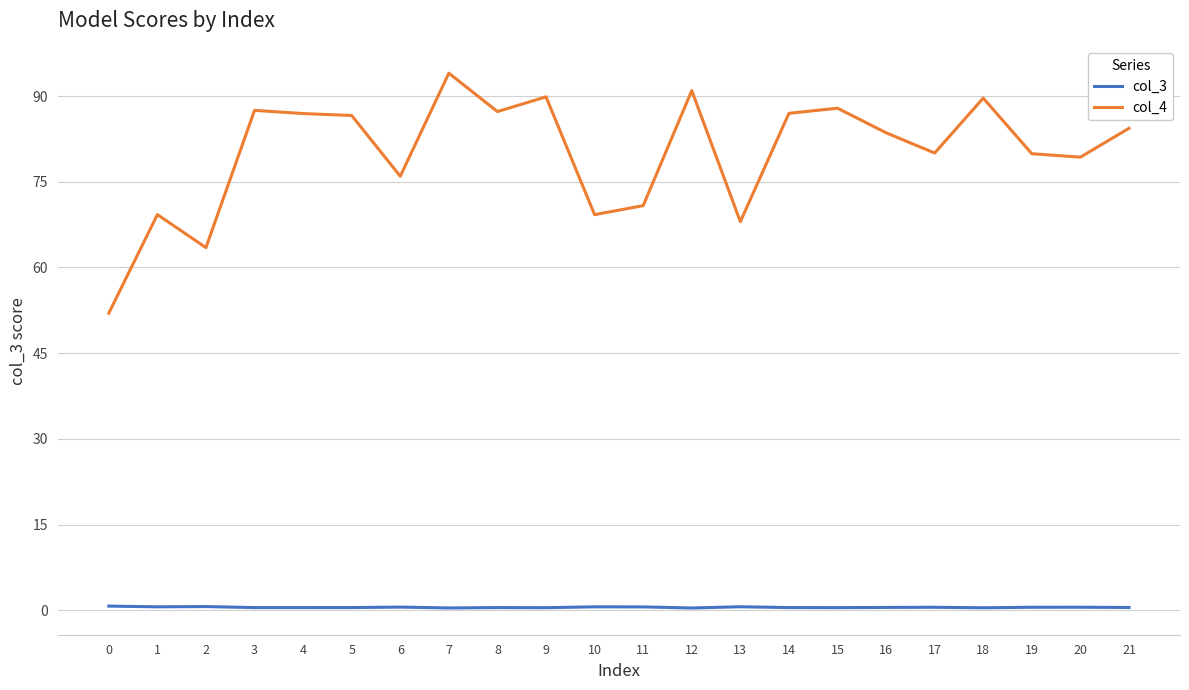

Is this an area chart (filled region under the line)?

No